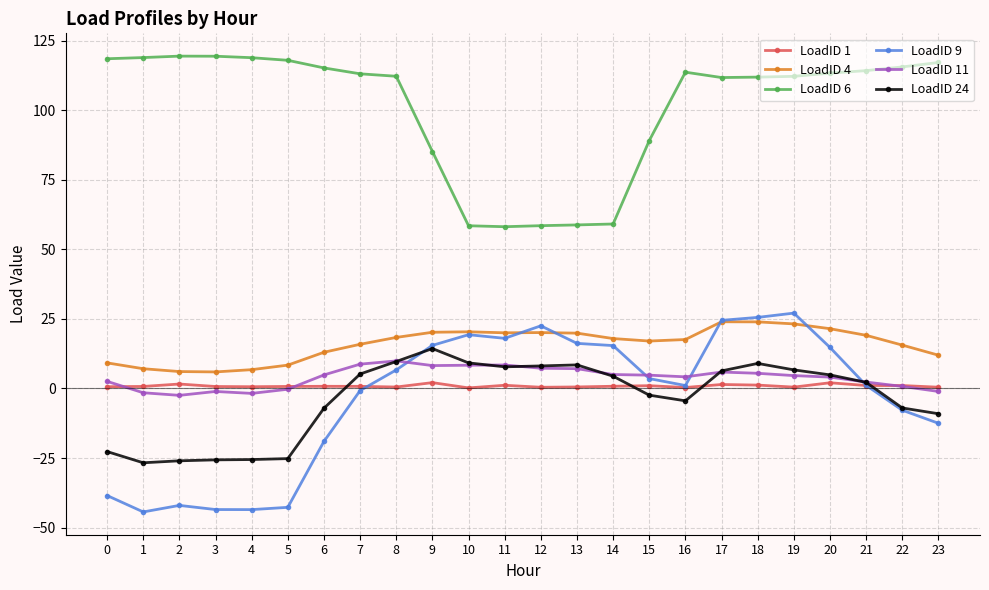

True or false: LoadID 9 has more than 1 points higher than both neighbors.

True